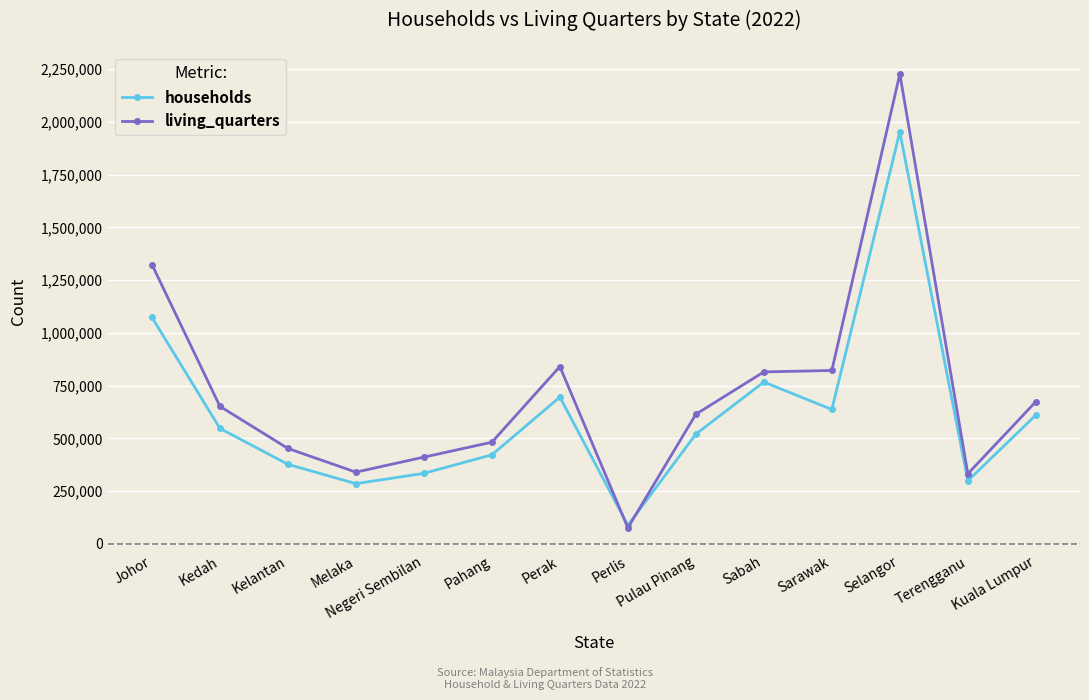

In households, how many points are higher than both neighbors (excluding endpoints)?

3